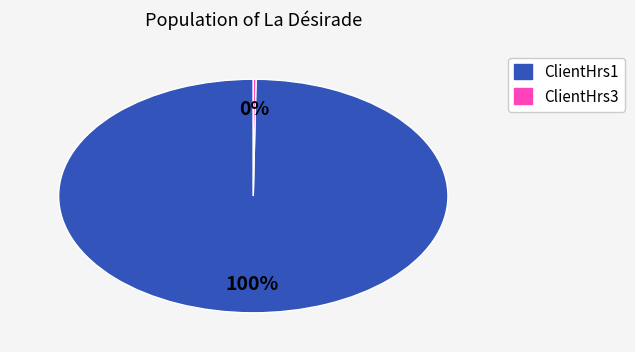

What is the majority slice?

ClientHrs1